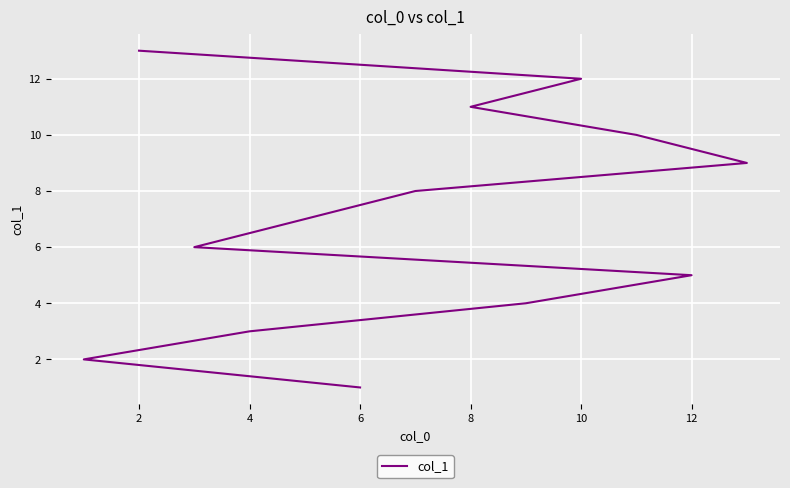

The value at 6 is 2. True or false?

False